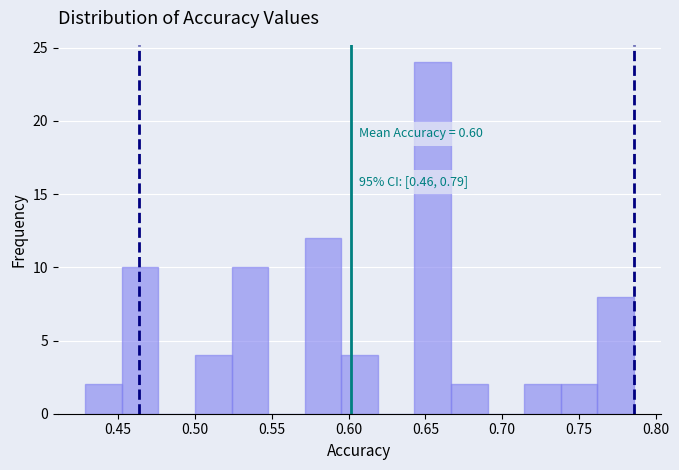

Which range on the x-axis has the tallest bar?

0.645 to 0.665